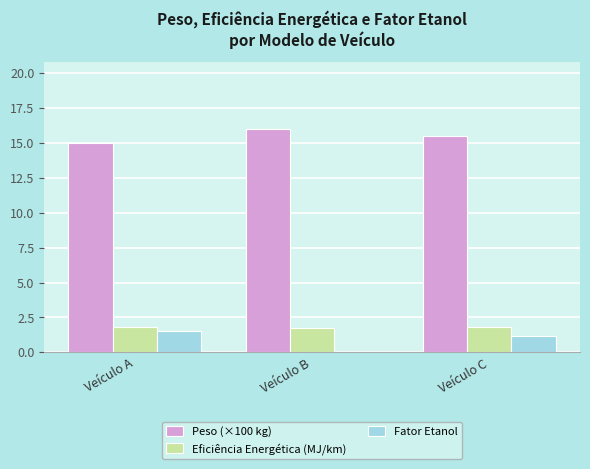

What are all the series names shown in the legend?

Peso (×100 kg), Eficiência Energética (MJ/km), Fator Etanol